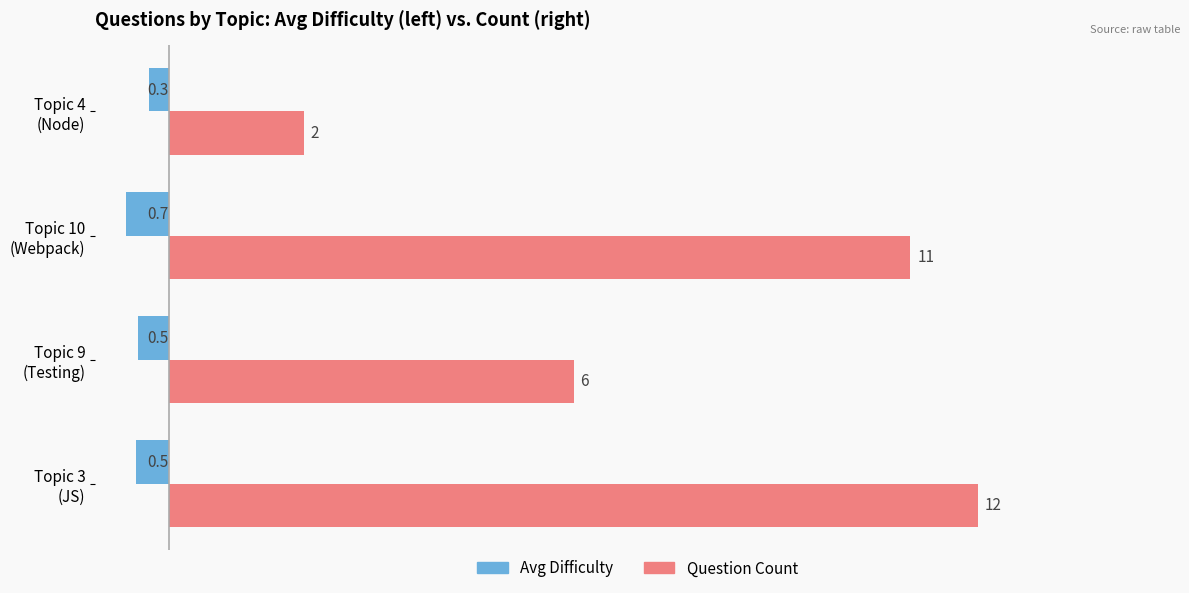

How many data points does each series have?

4